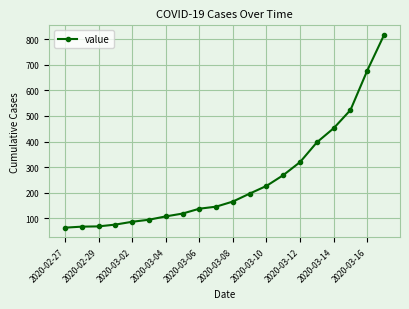

What is the value of the 17th point from the left?

452